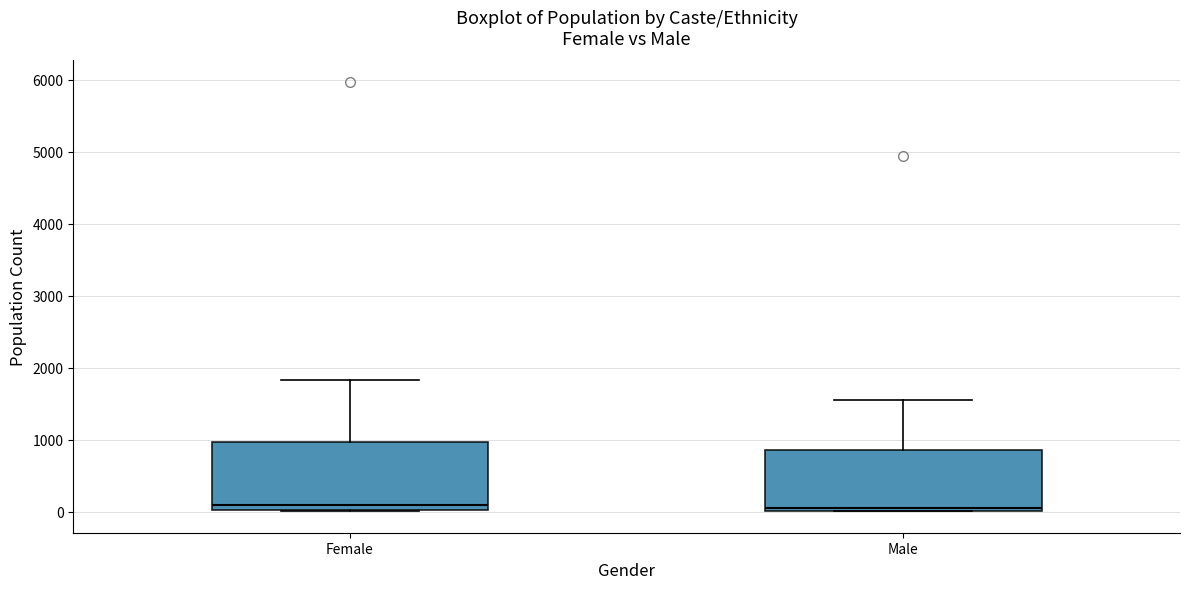

Reading left to right, transcribe this box plot: for each box, give where its median line is, the range the box spans, and where its two whiskers end, as read against the y-axis. The values are not printed on the chart, so give them approximately, as read against the axis.

Female: median 100, box 0 to 1000, whiskers 0 to 1800
Male: median 100, box 0 to 900, whiskers 0 to 1500